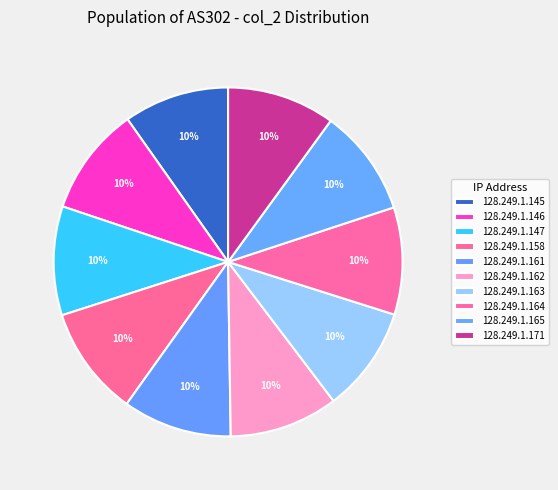

How many segments does this pie chart have?

10